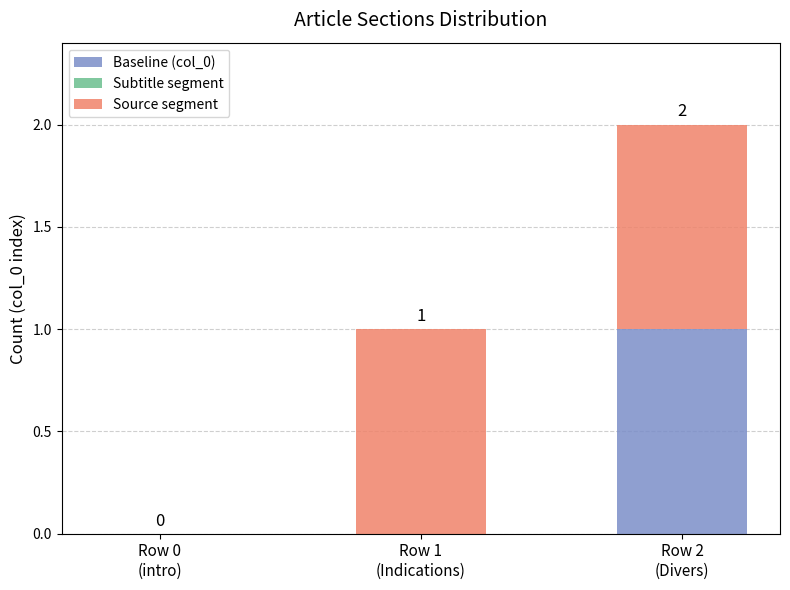

Does the chart contain stacked bars?

Yes